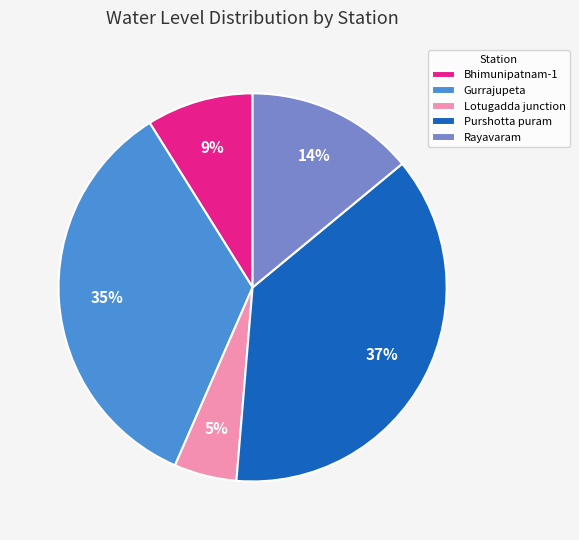

To the nearest percent, what is the difference between the Purshotta puram and Lotugadda junction slice percentages?

32%